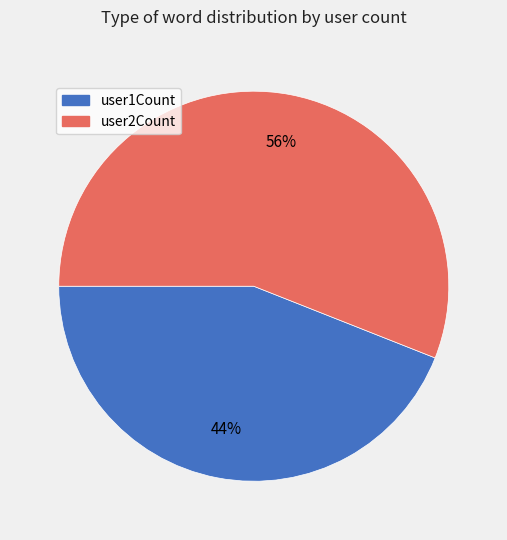

To the nearest percent, what is the difference between the largest and smallest slice percentages?

12%